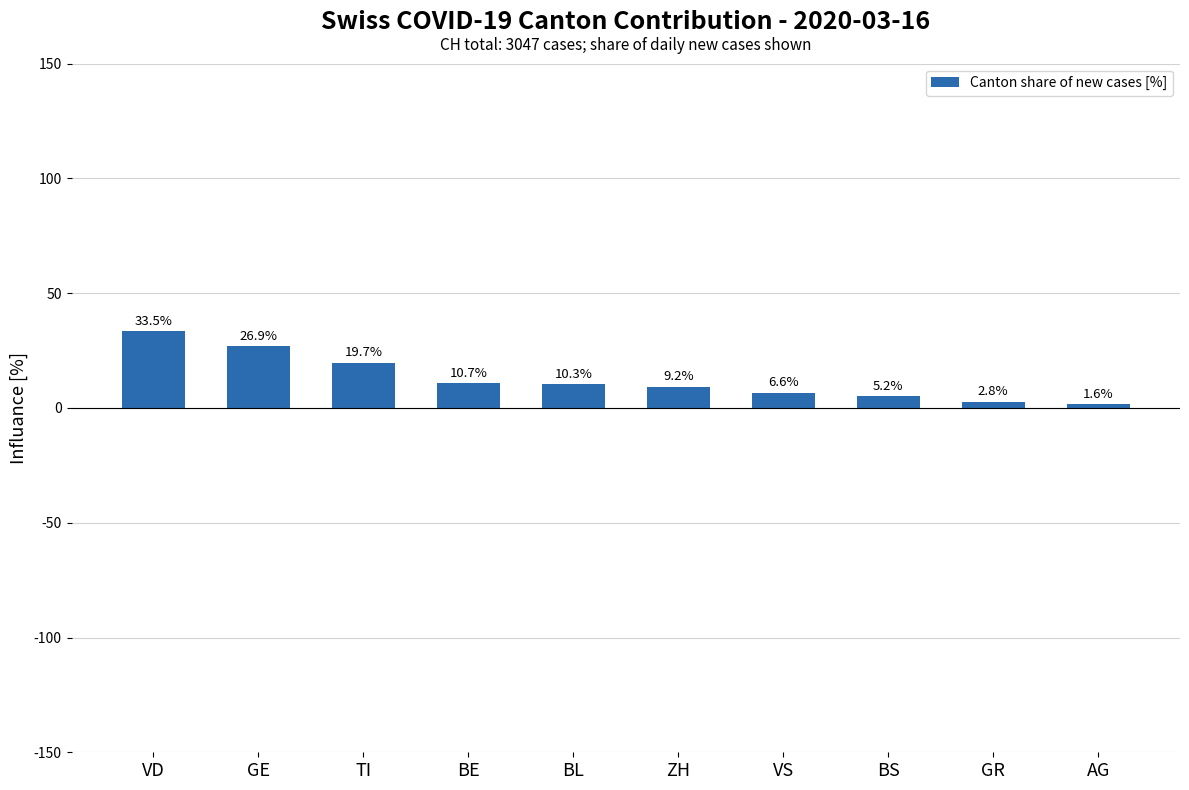

The value at GE is 38.3. True or false?

False